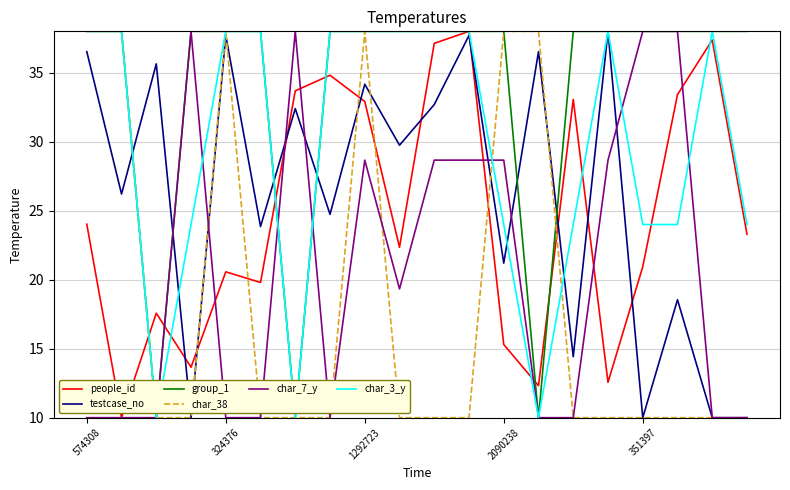

What is the highest value of the group_1 series?

38.0